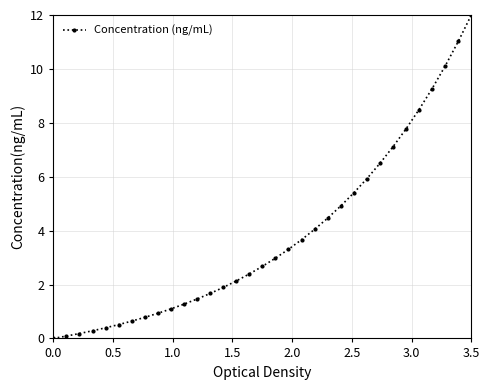

What is the average value?

3.8